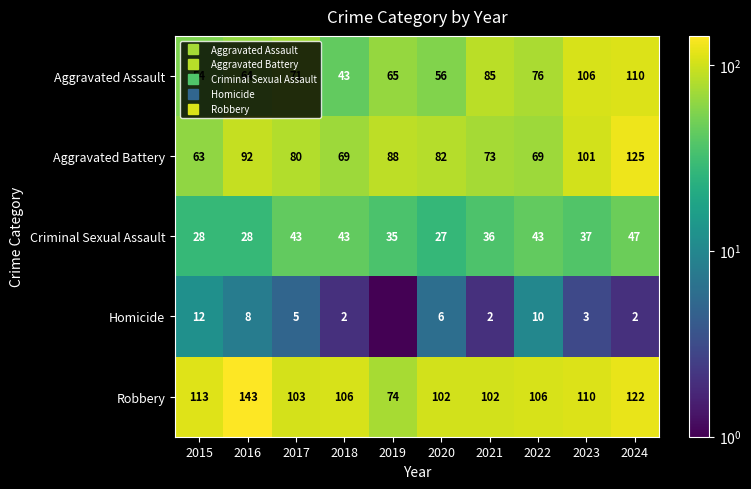

What is the minimum value for Aggravated Battery?

63.0